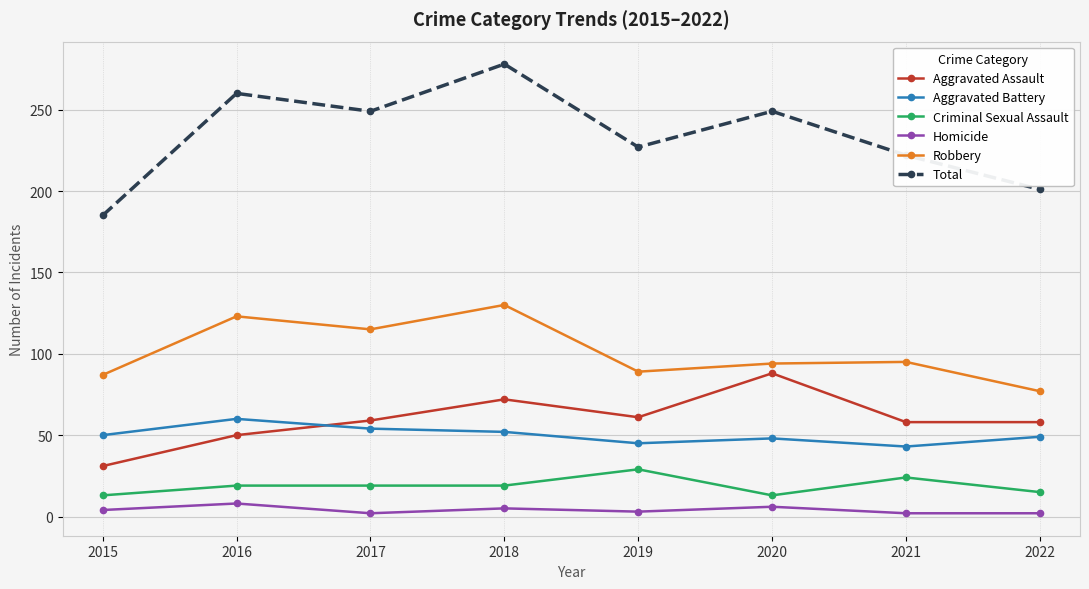

What is the value of the Total point at the 5th from the left?

227